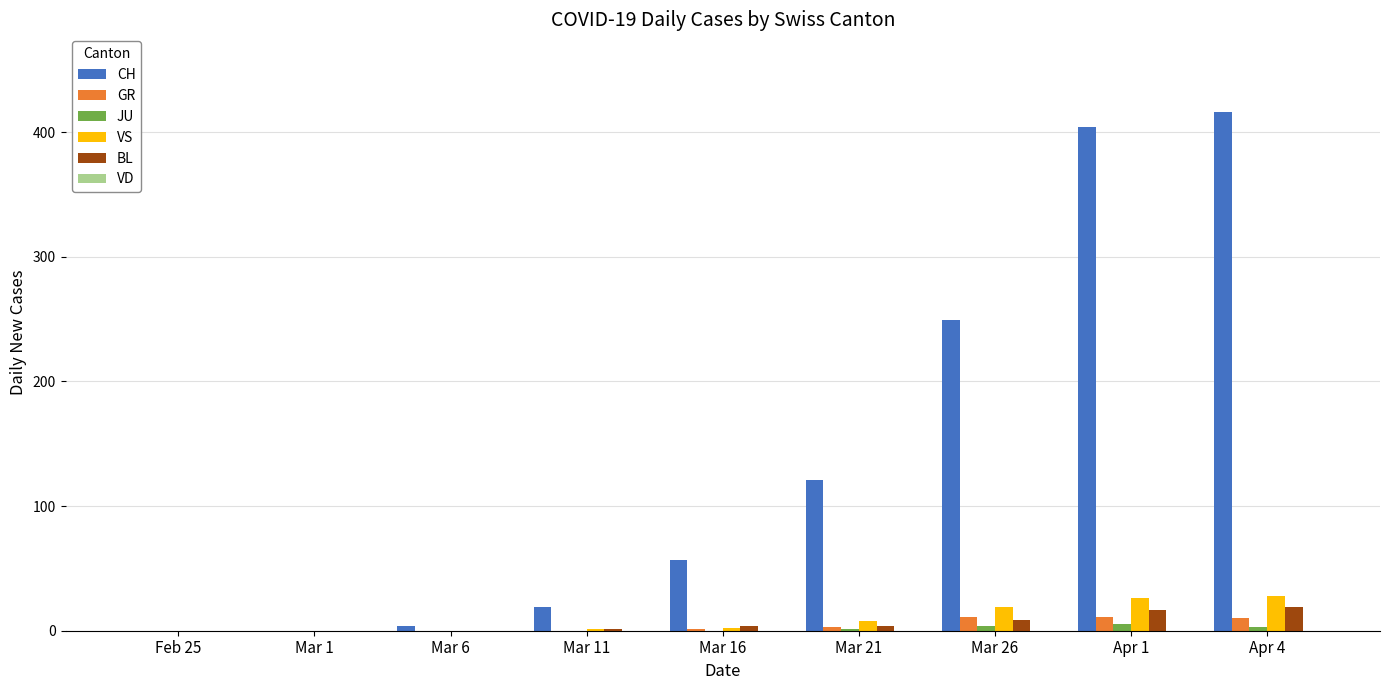

Which series has the largest range (max minus min)?

CH